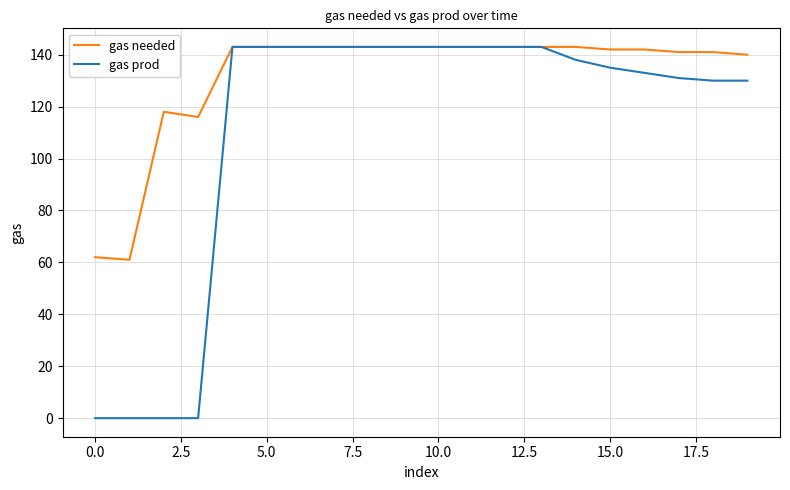

What is the sum of all gas needed values?

2636